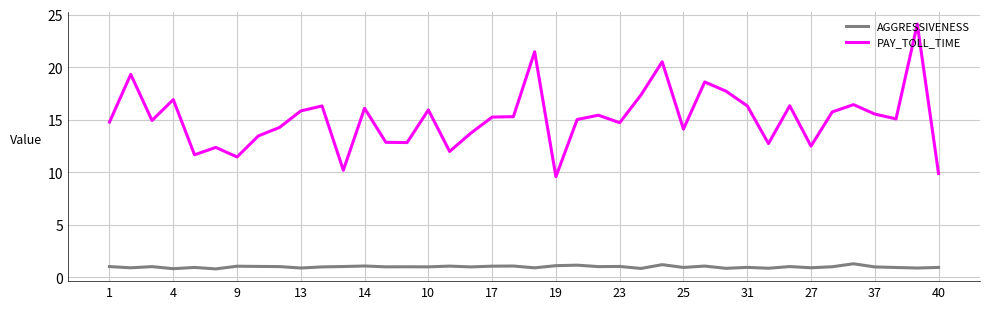

Which series has the largest total across all categories?

PAY_TOLL_TIME